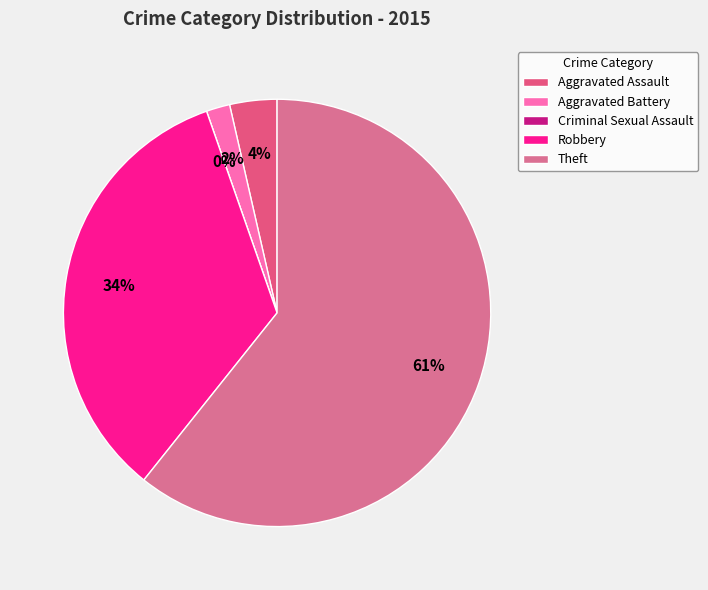

To the nearest percent, what is the average slice percentage?

20%